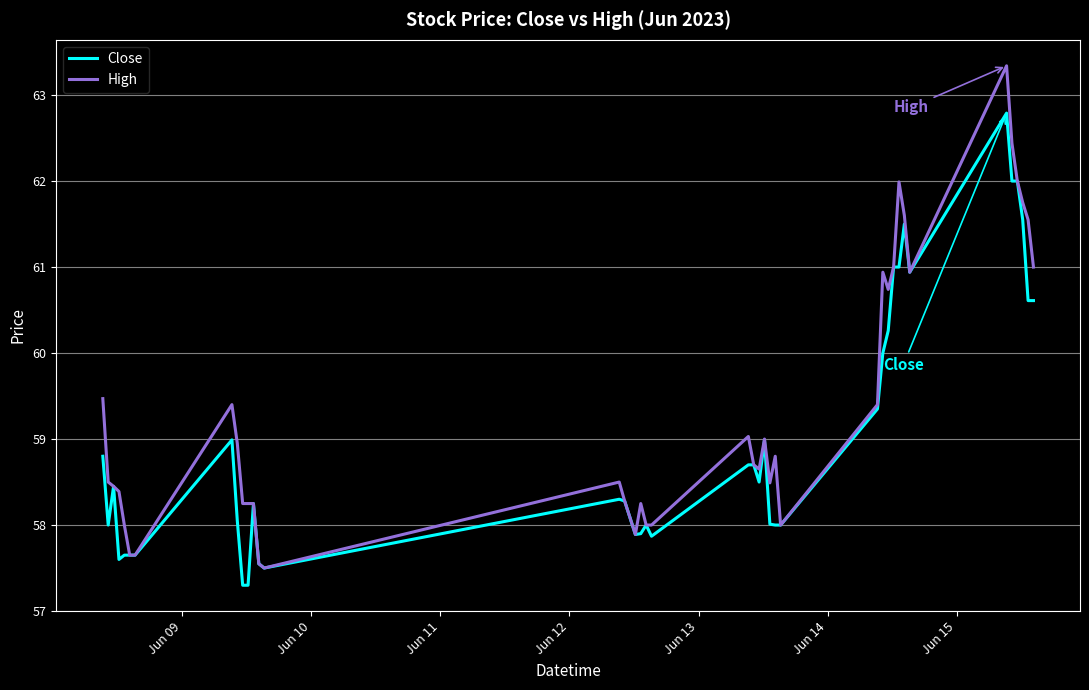

Which series has the widest spread of values?

High